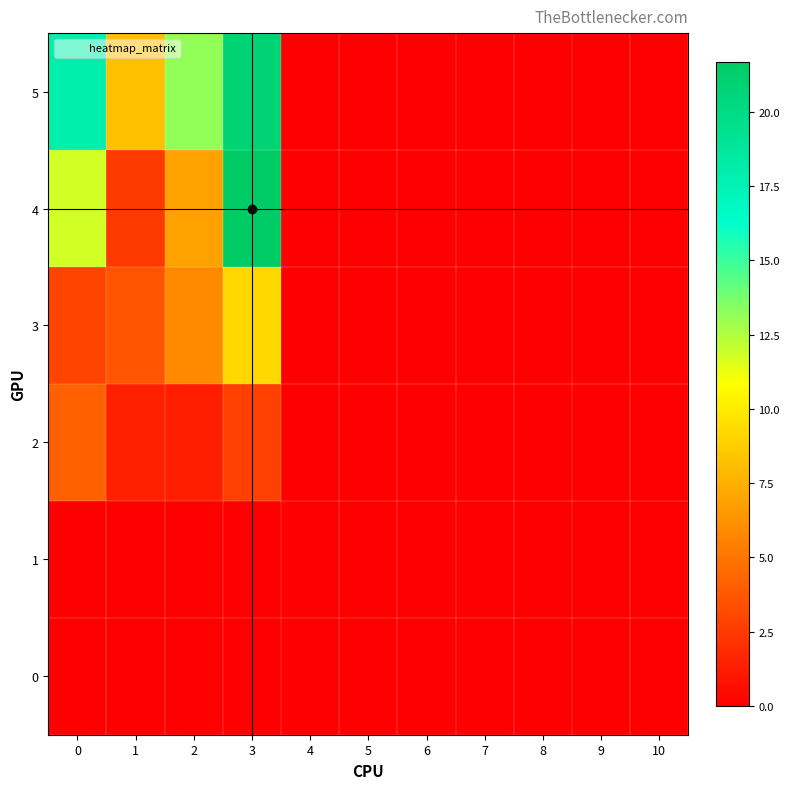

Reading right to left, transcribe all the data shown in this chart.

0: 10=0.0	9=0.0	8=0.0	7=0.0	6=0.0	5=0.0	4=0.0	3=0.0	2=0.0	1=0.0	0=0.0
1: 10=0.0	9=0.0	8=0.0	7=0.0	6=0.0	5=0.0	4=0.0	3=0.0	2=0.0	1=0.0	0=0.0
2: 10=0.0	9=0.0	8=0.0	7=0.0	6=0.0	5=0.0	4=0.0	3=2.8	2=1.3	1=1.4	0=4.1
3: 10=0.0	9=0.0	8=0.0	7=0.0	6=0.0	5=0.0	4=0.0	3=9.2	2=5.9	1=3.6	0=3.0
4: 10=0.0	9=0.0	8=0.0	7=0.0	6=0.0	5=0.0	4=0.0	3=21.7	2=6.9	1=2.5	0=11.9
5: 10=0.0	9=0.0	8=0.0	7=0.0	6=0.0	5=0.0	4=0.0	3=20.8	2=13.2	1=8.2	0=17.9